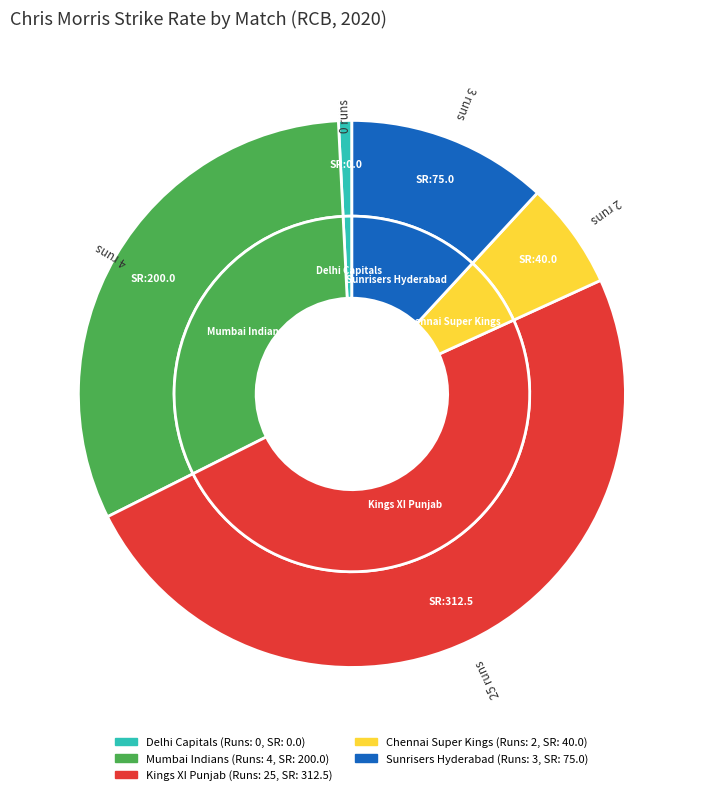

To the nearest percent, what percentage of the pie is 3 runs (Sunrisers Hyderabad)?

12%